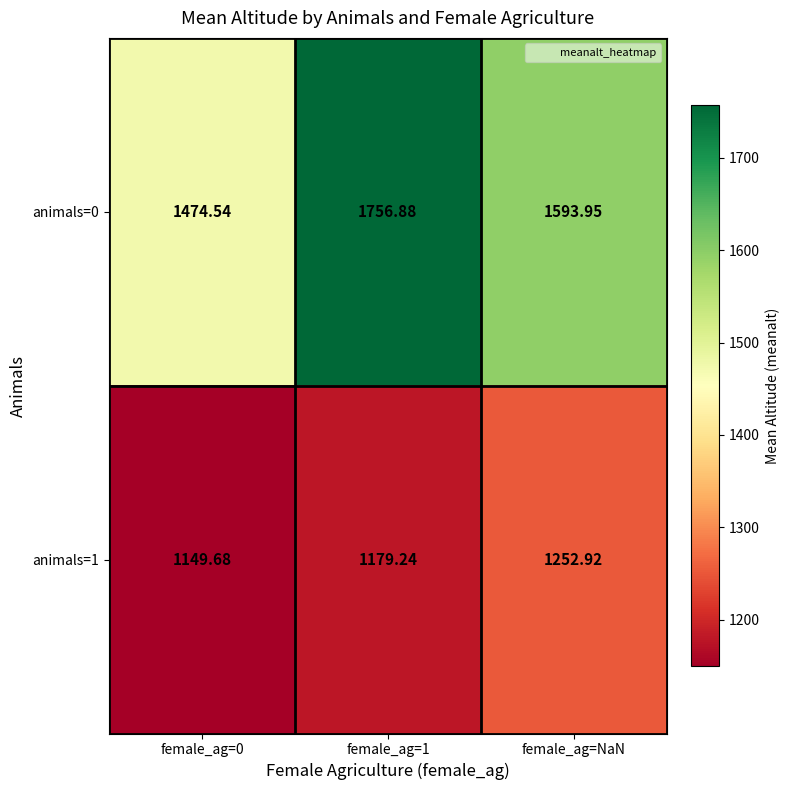

Which series has the widest spread of values?

animals=0